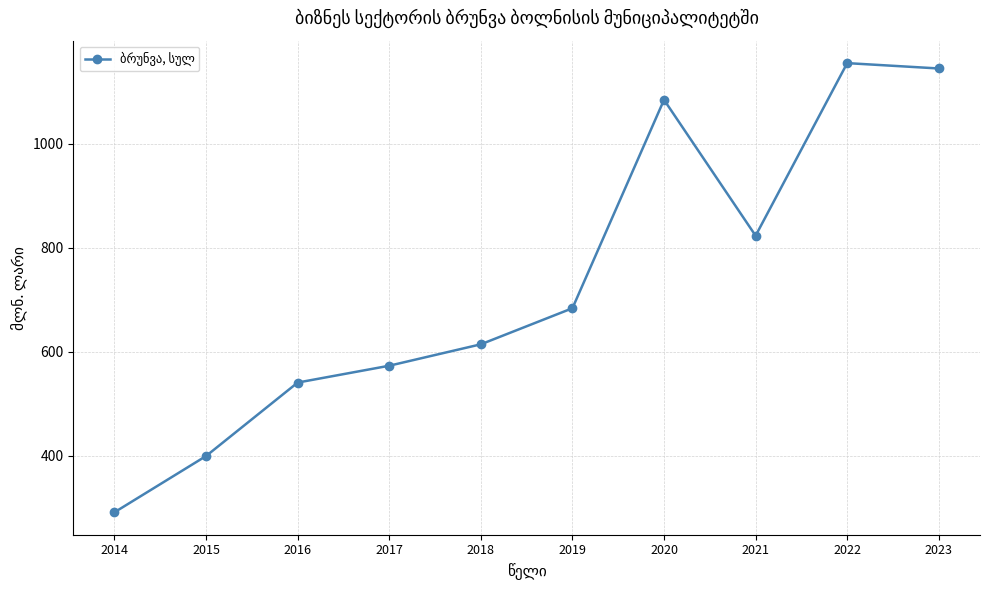

Is it true that the value at 2021 is 339.8?

False